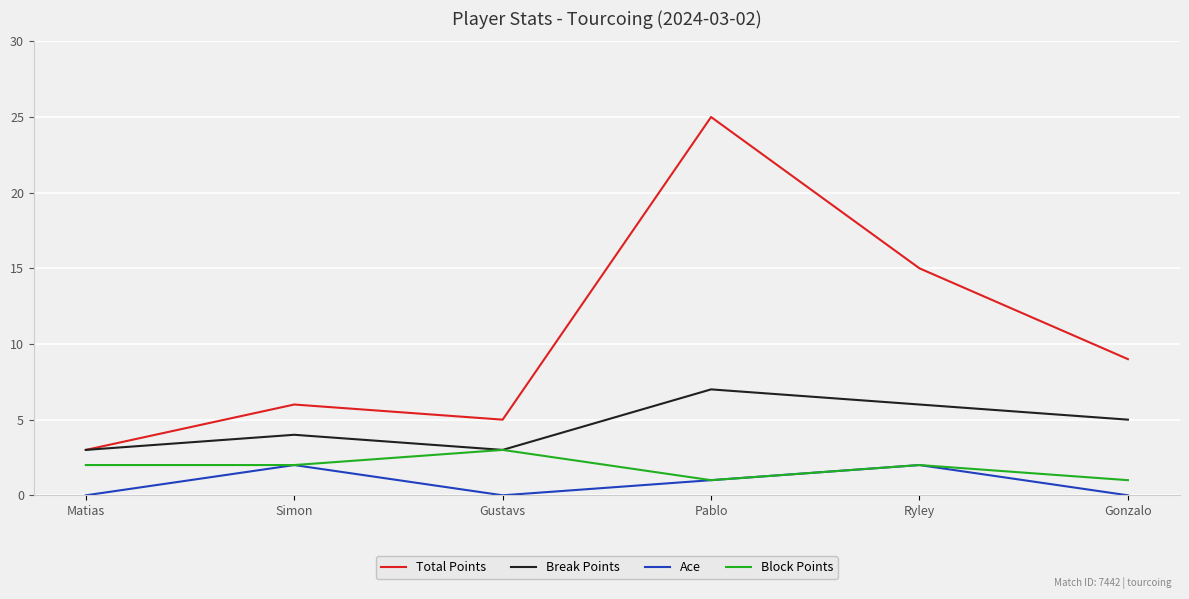

Where is the first local minimum for Ace?

Gustavs